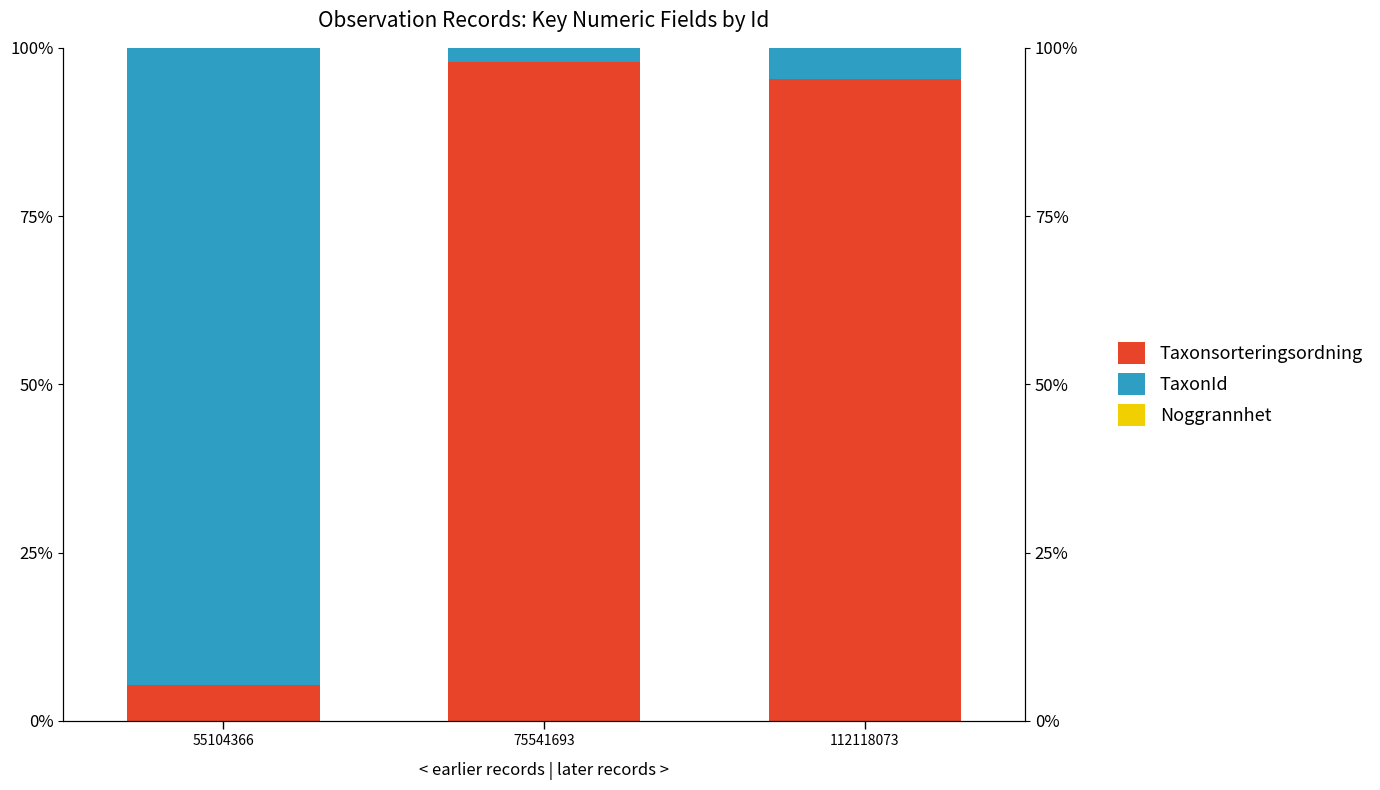

Does the chart contain any negative values?

No